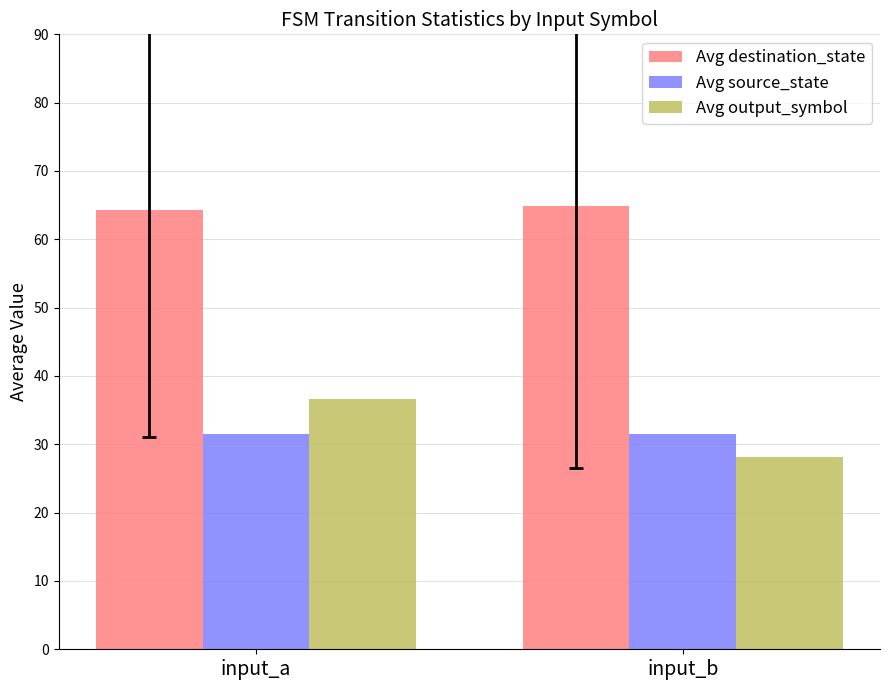

Is it true that Avg output_symbol equals 28.1 at input_b?

True